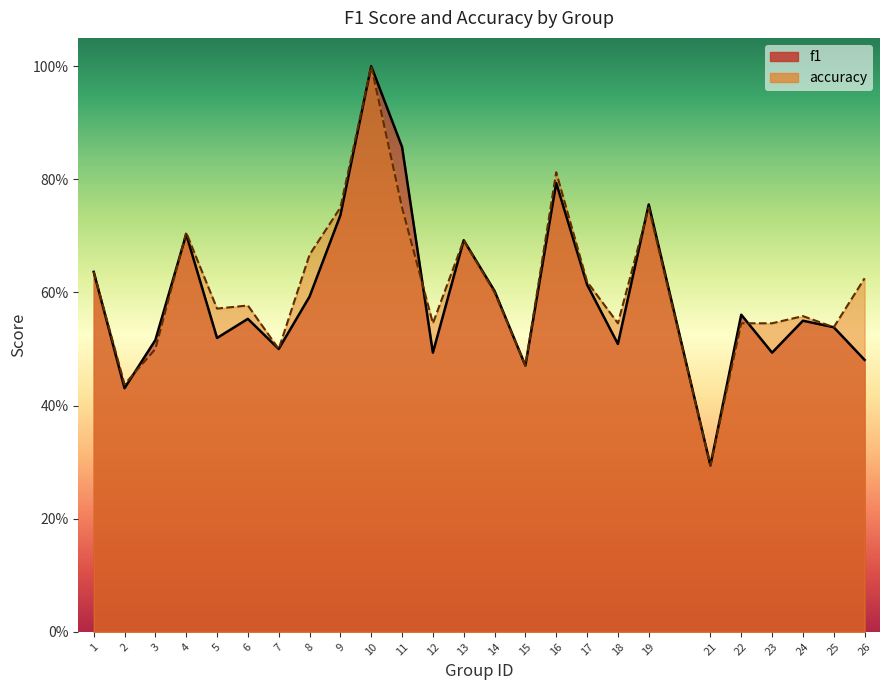

Which series has the largest total across all categories?

accuracy